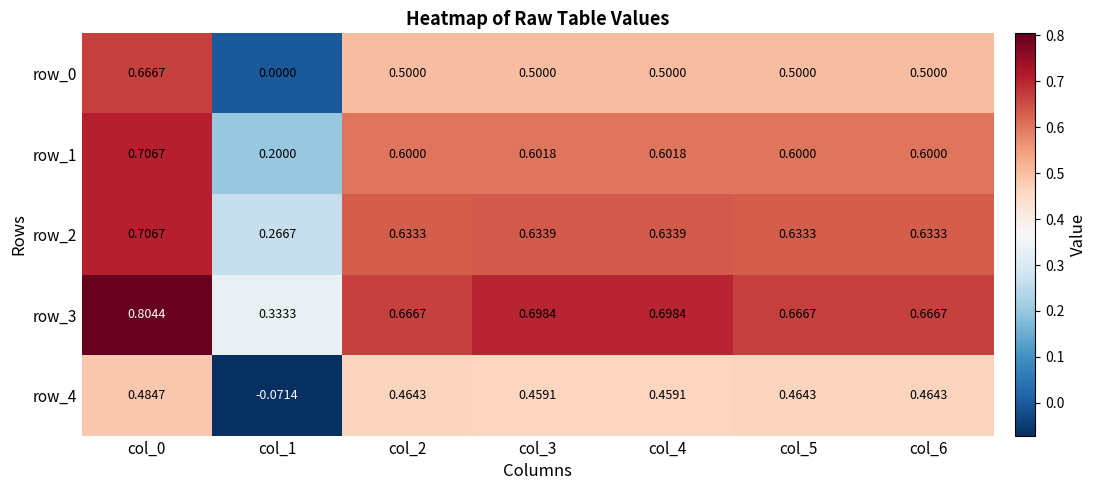

Where is row_3 nearest to the value 0?

col_1